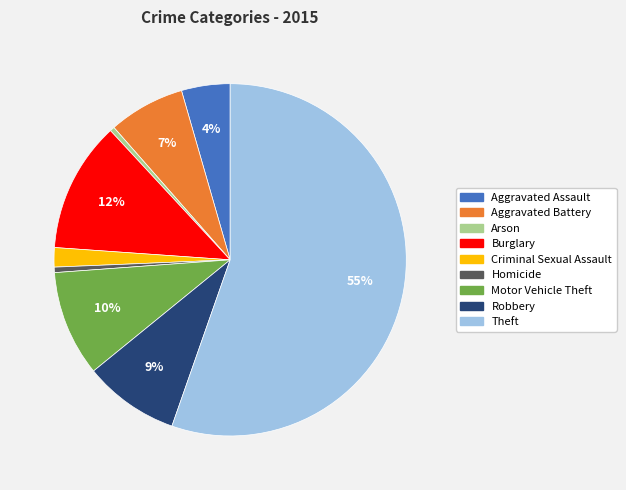

To the nearest percent, what percentage of the pie is Burglary?

12%